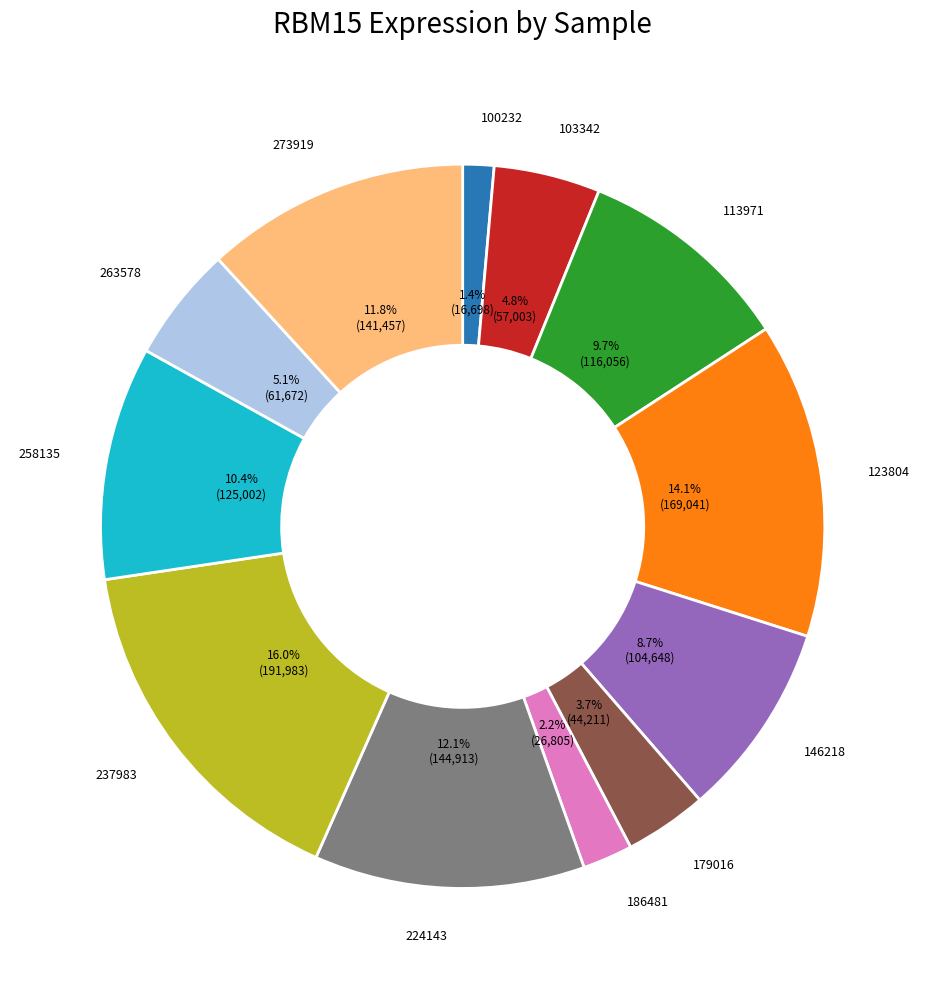

Count the number of slices in the pie.

12